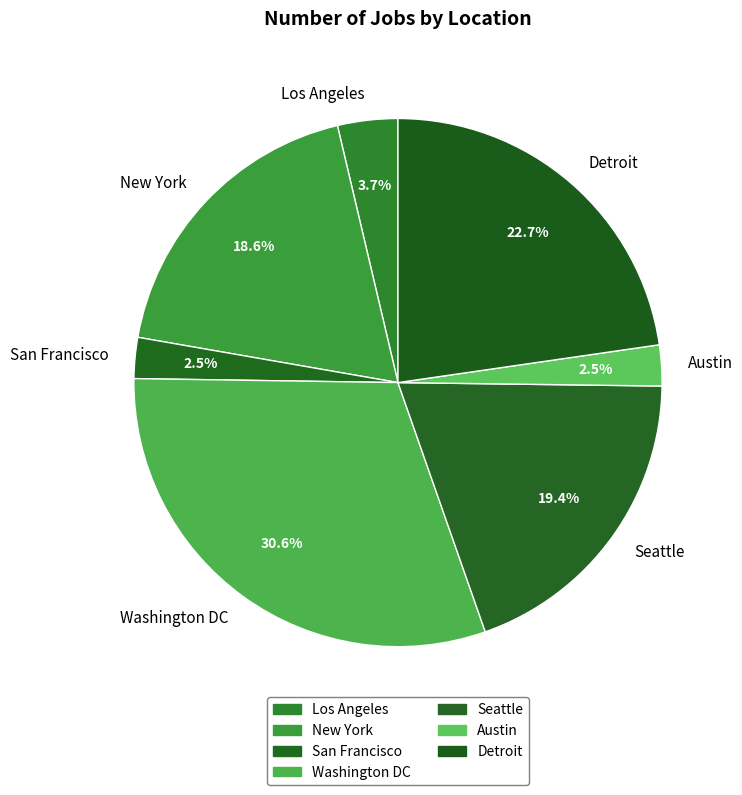

Which category has the biggest portion of the pie?

Washington DC